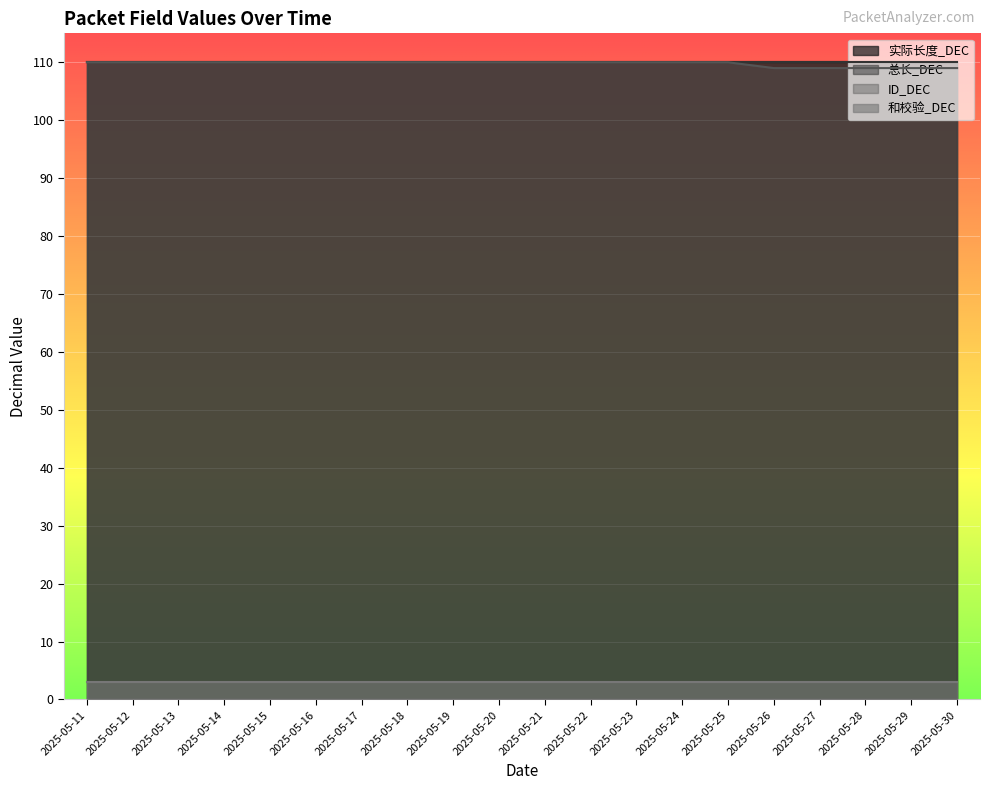

How many lines are shown in the chart?

4